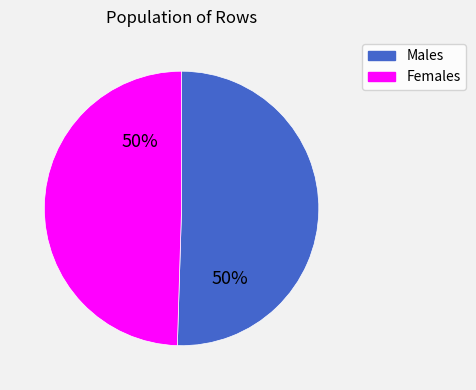

Is it true that Males is 50% of the pie?

True